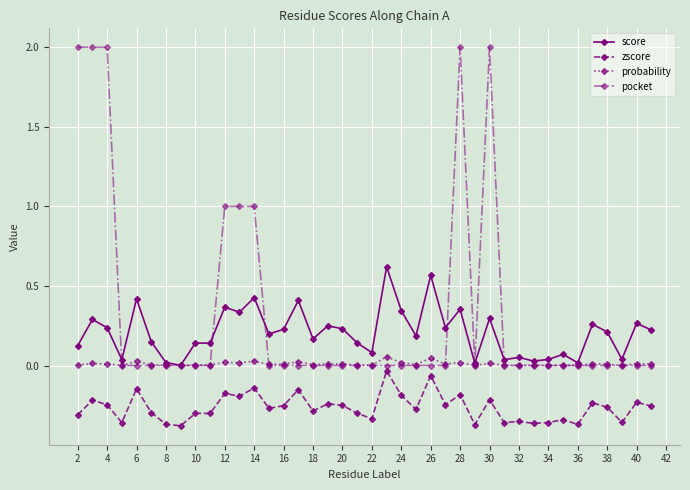

True or false: score and zscore cross at least once.

False